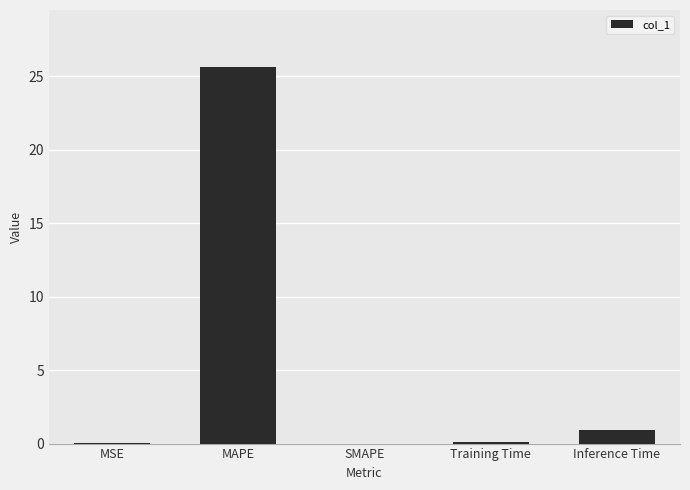

What is the sum of the values at MAPE and SMAPE?

25.7